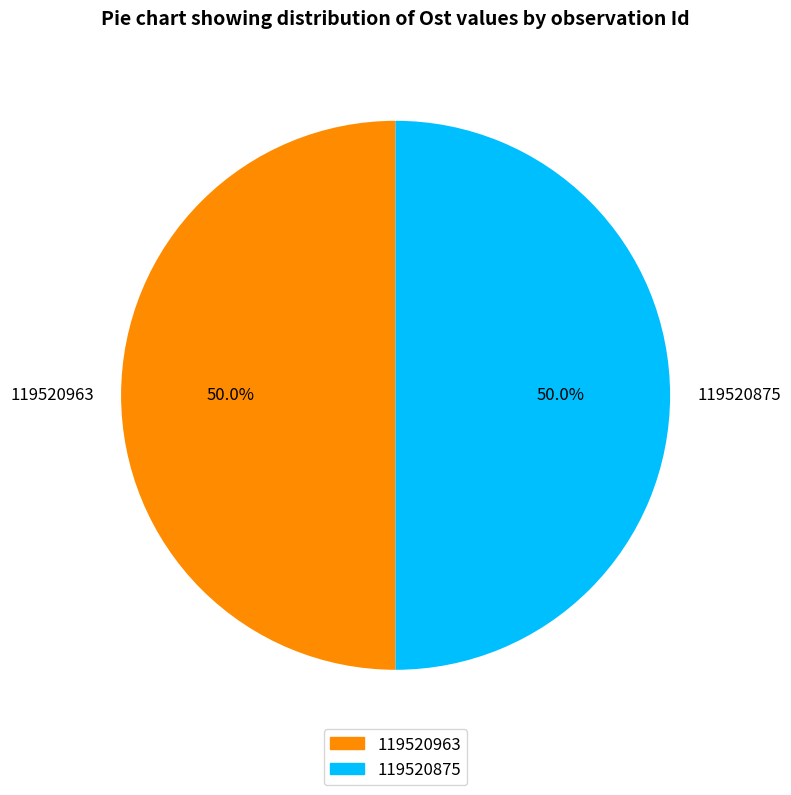

Combined, do 119520875 and 119520963 account for over 50%?

Yes